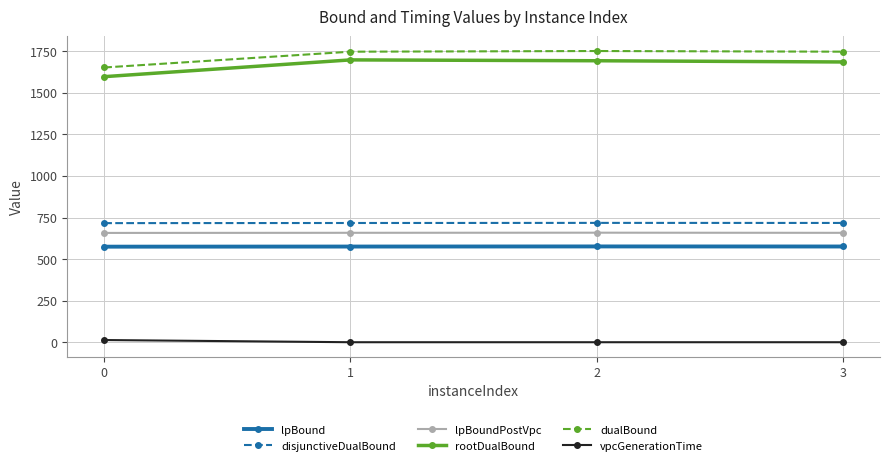

What is the average value of the vpcGenerationTime series?

3.5